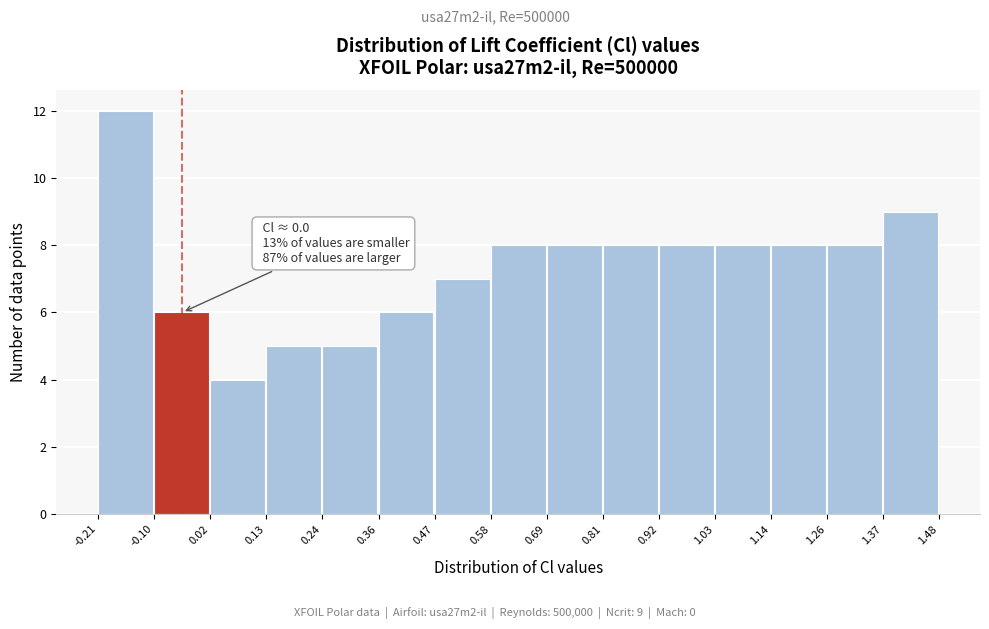

Over which range of the x-axis is the bar tallest?

-0.21 to -0.10